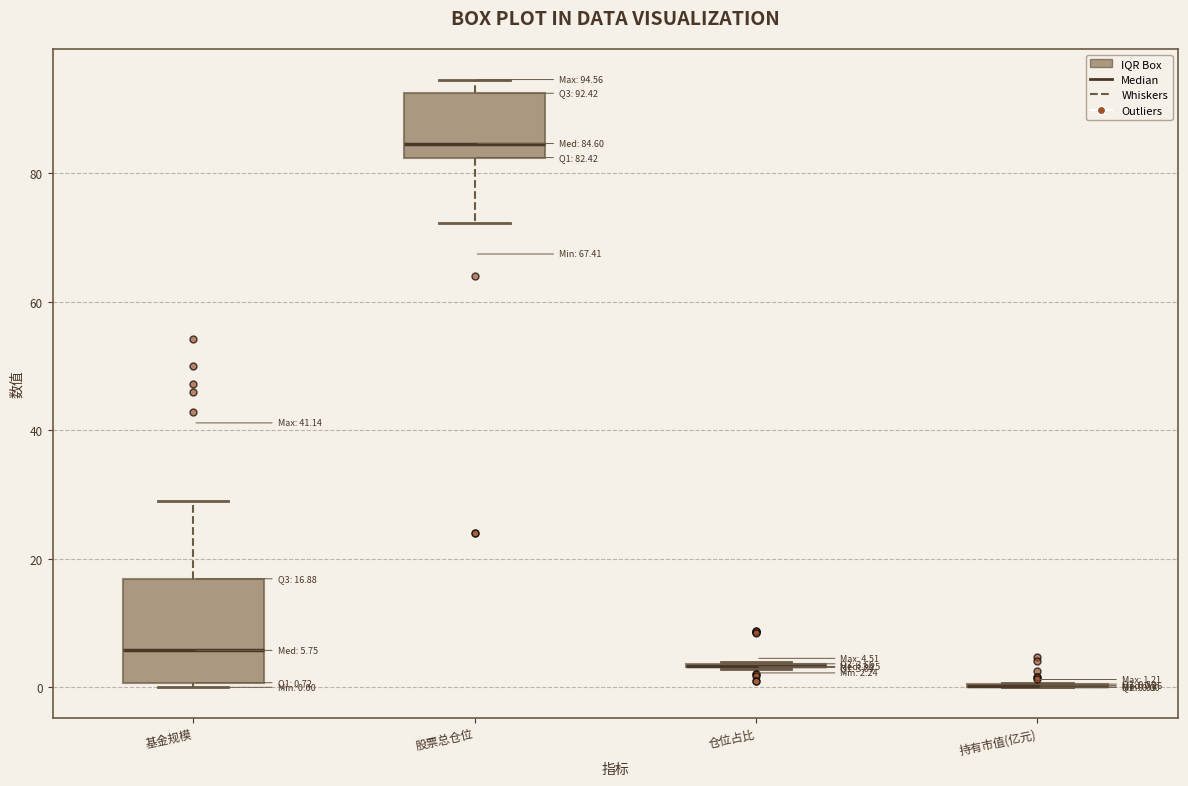

Comparing the boxes themselves (not the whiskers), which one is the tallest?

基金规模